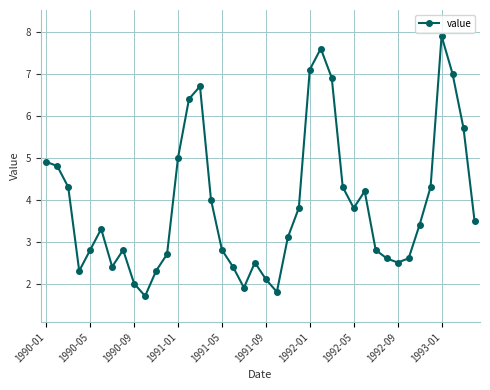

What is the smallest value displayed?

1.7